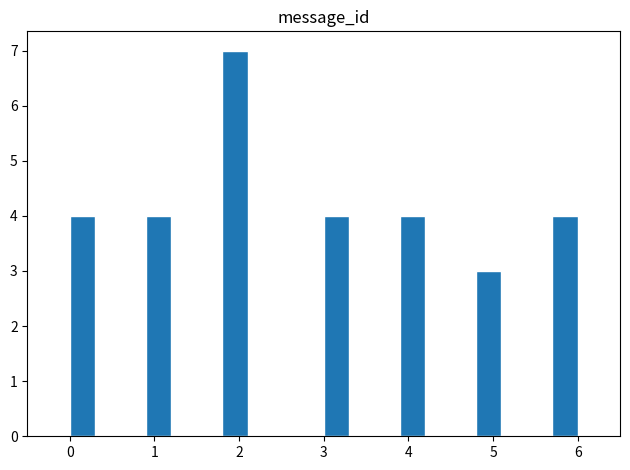

Read against the x-axis, roughly where is the centre of the tallest bar?

2.0